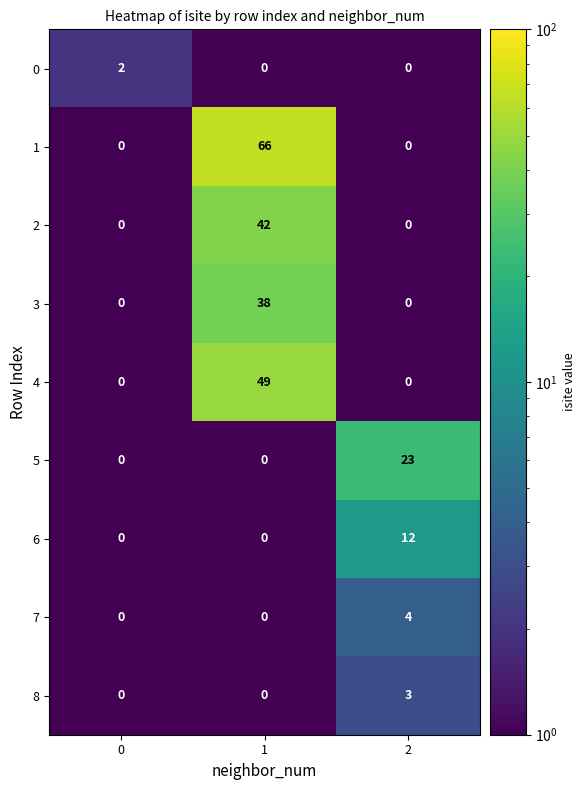

What is the highest value of the 1 series?

66